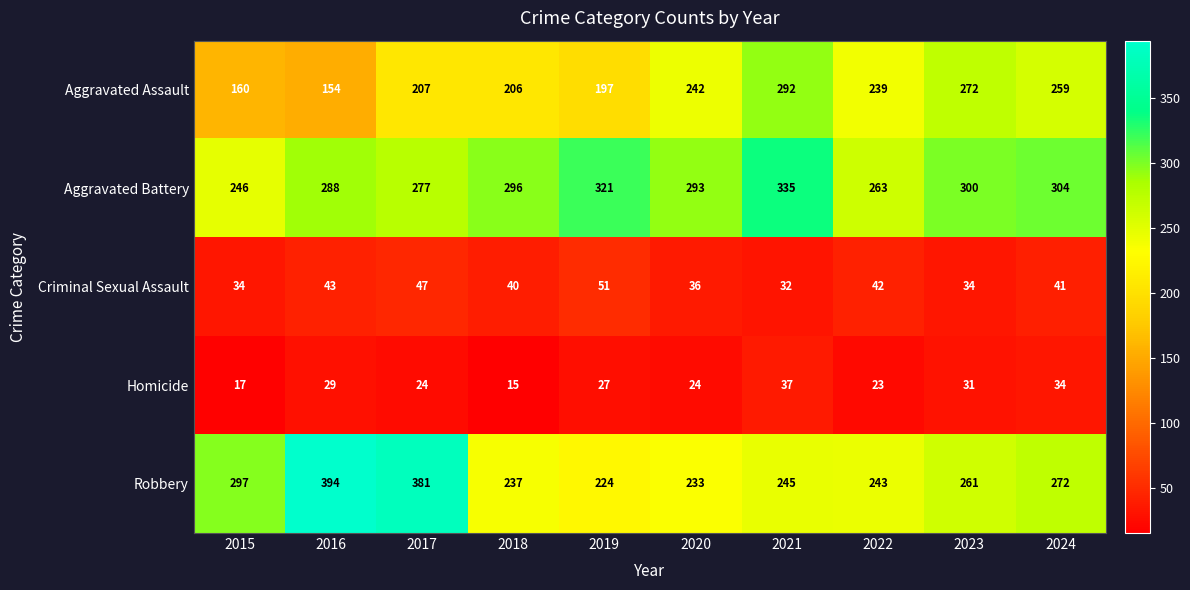

Which series has the largest total across all categories?

Aggravated Battery